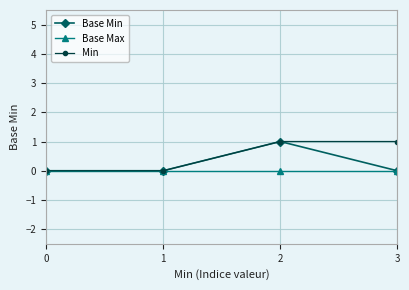

How many lines are shown in the chart?

3